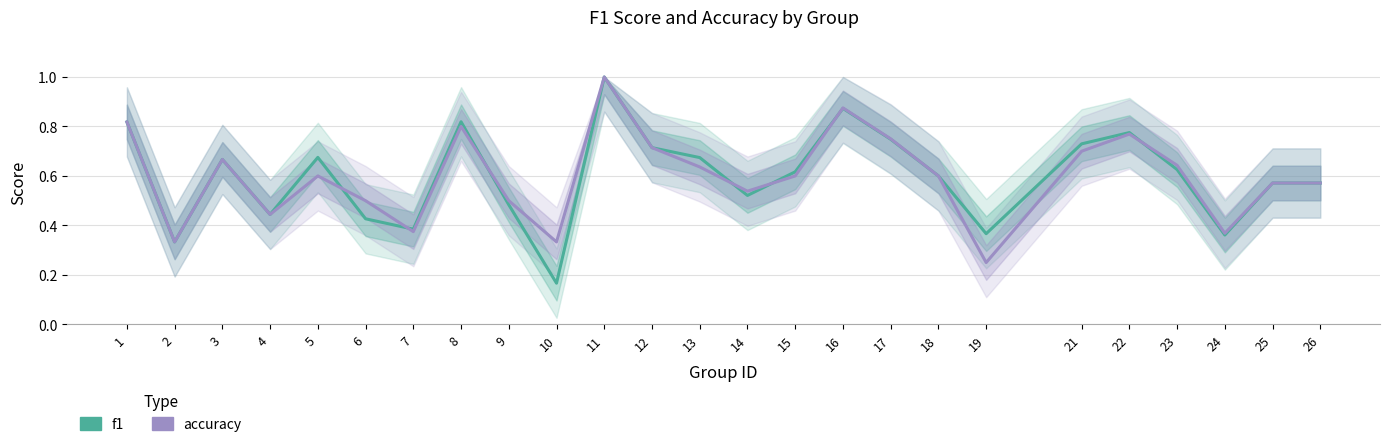

Reading left to right, transcribe all the data shown in this chart.

f1: 0.8	0.3	0.7	0.4	0.7	0.4	0.4	0.8	0.5	0.2	1.0	0.7	0.7	0.5	0.6	0.9	0.7	0.6	0.4	0.7	0.8	0.6	0.4	0.6	0.6
accuracy: 0.8	0.3	0.7	0.4	0.6	0.5	0.4	0.8	0.5	0.3	1.0	0.7	0.6	0.5	0.6	0.9	0.8	0.6	0.2	0.7	0.8	0.6	0.4	0.6	0.6